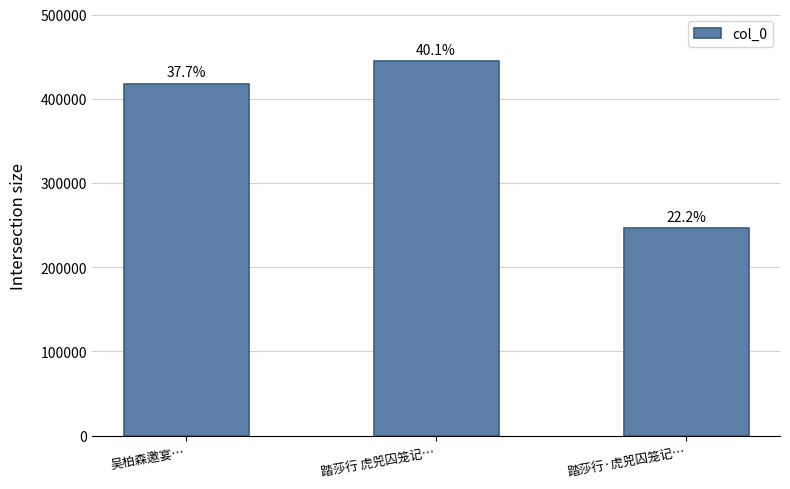

What is the difference between the values at 踏莎行 虎兕囚笼记… and 吴柏森邀宴…?

26495